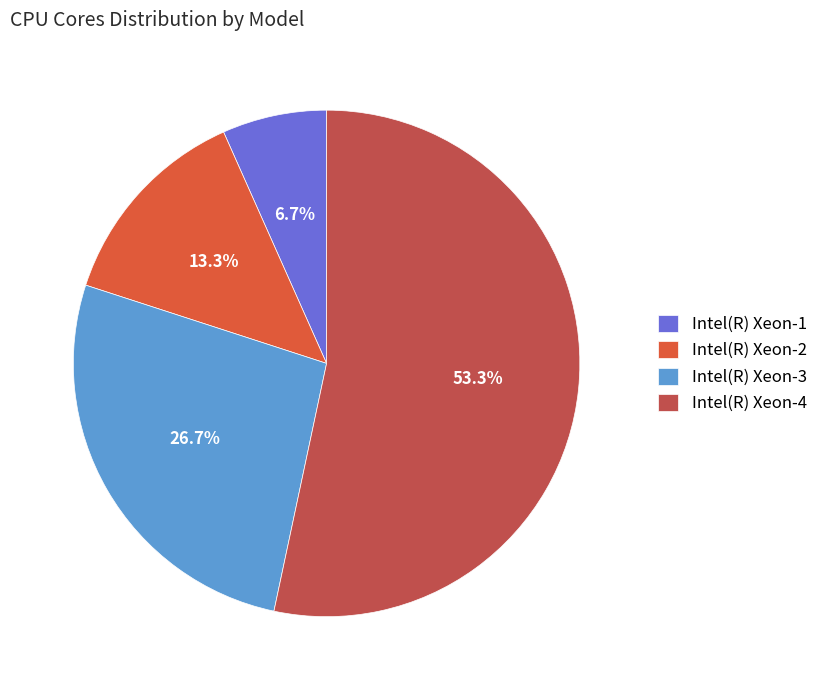

Combined, do Intel(R) Xeon-3 and Intel(R) Xeon-4 account for over 50%?

Yes